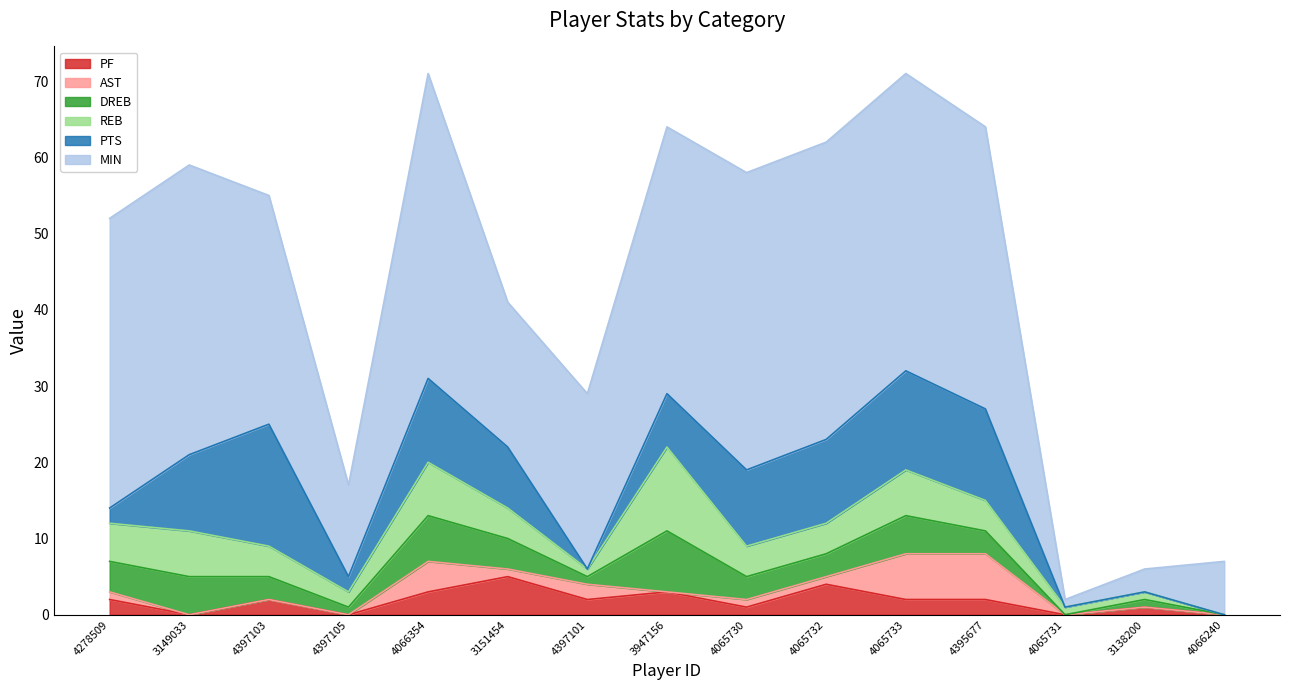

Does the chart have visible grid lines?

No